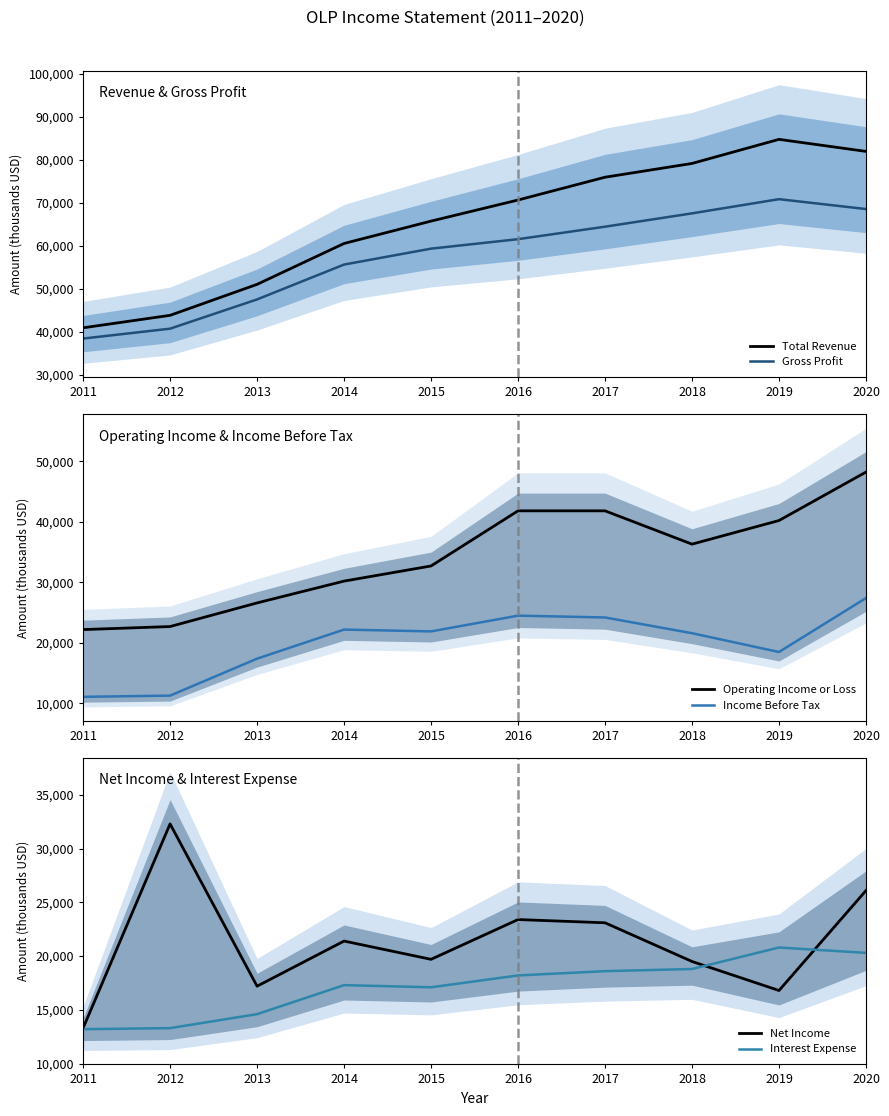

Between 2016 and 2019, which is larger?

2019